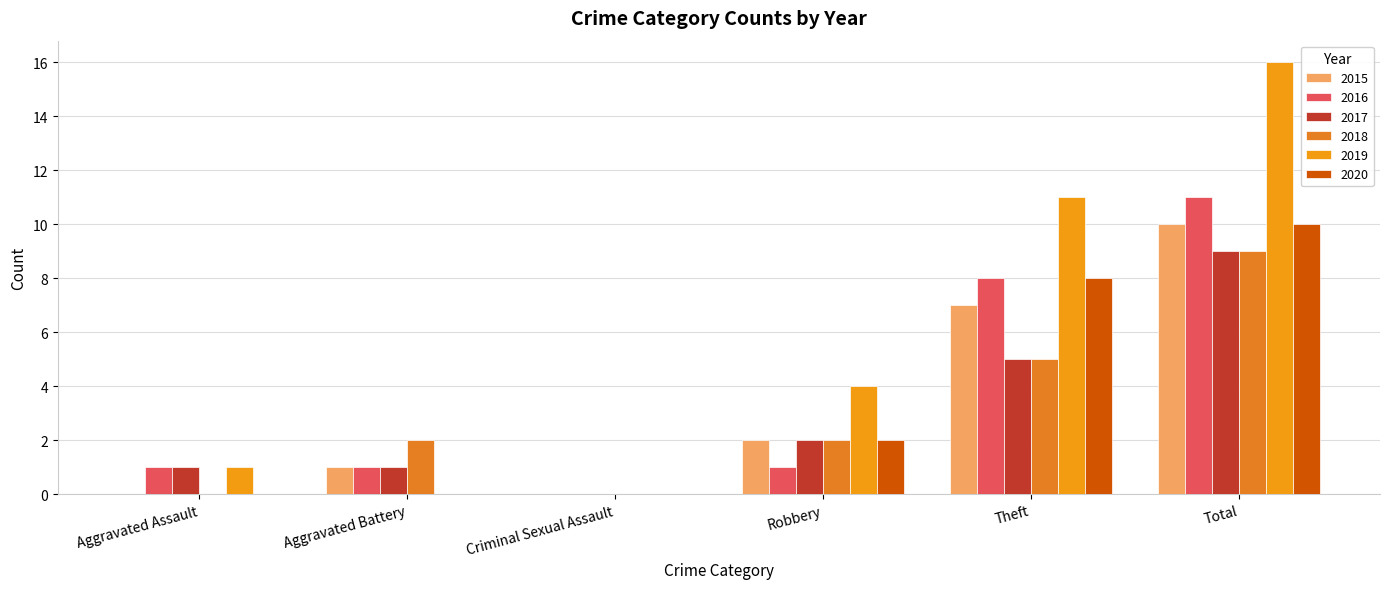

At which label does 2018 reach its minimum?

Aggravated Assault